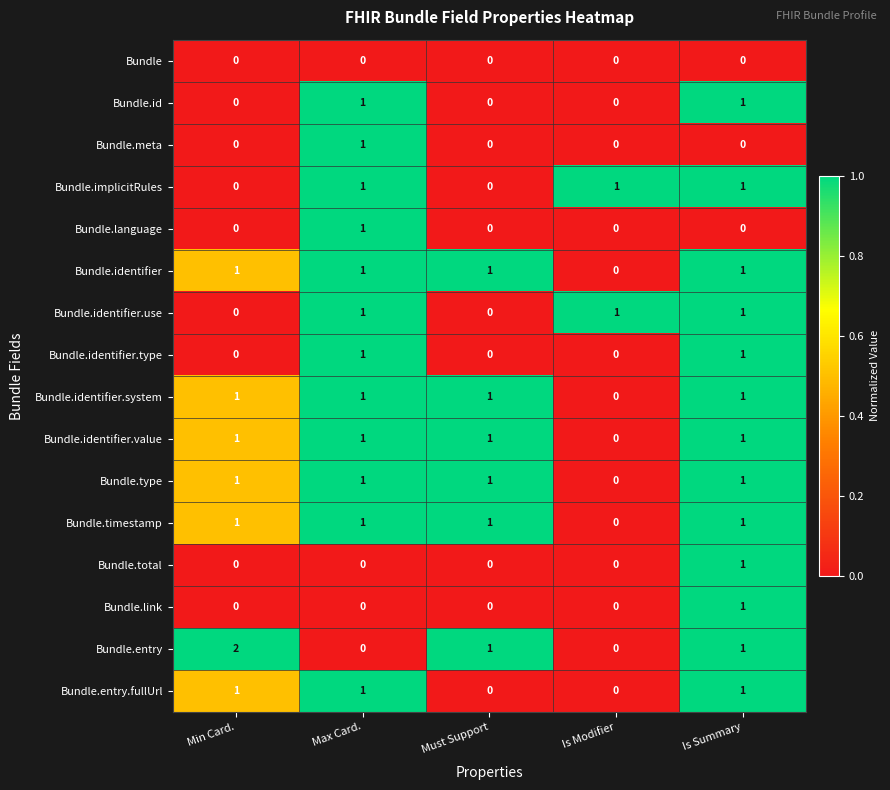

What is the sum of all Bundle.identifier.system values?

4